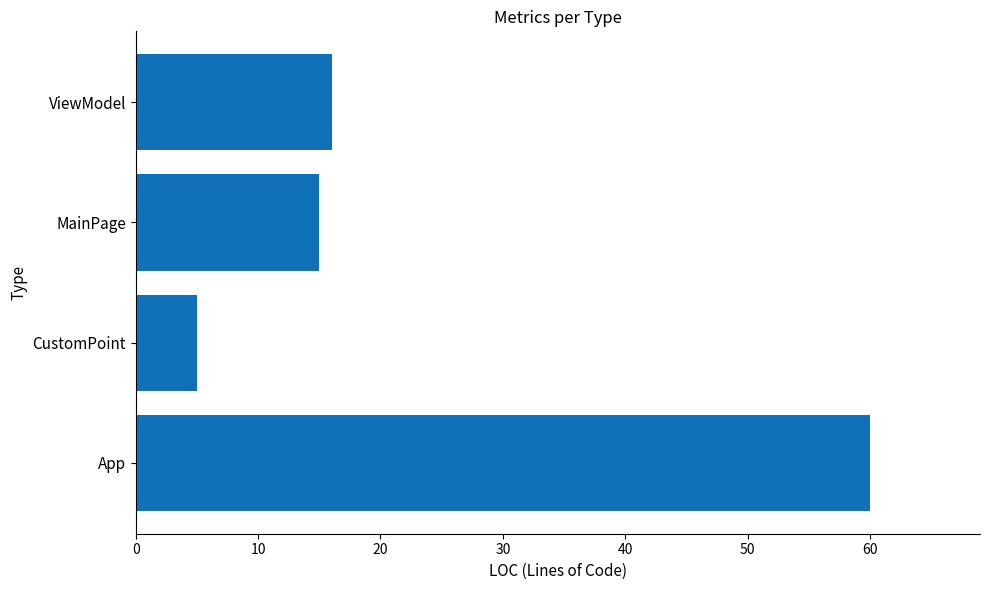

What is the change in value from App to MainPage?

-45